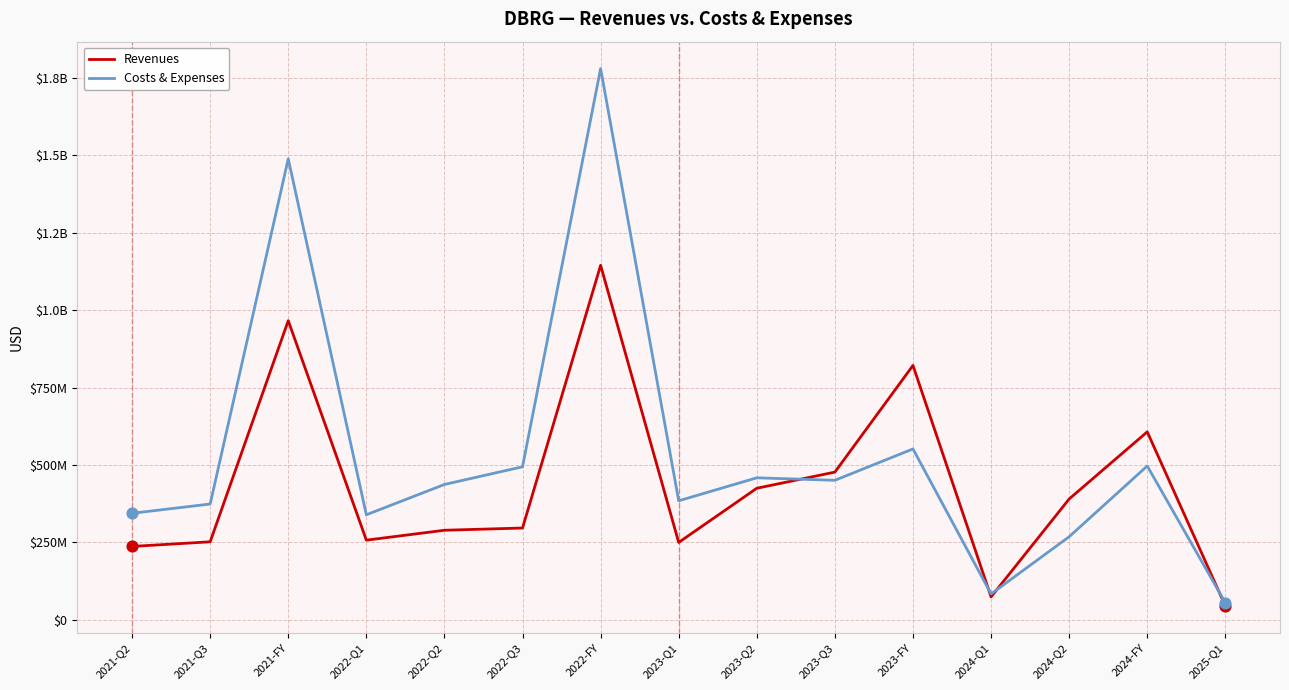

At which category is the sum across all series the highest?

2022-FY